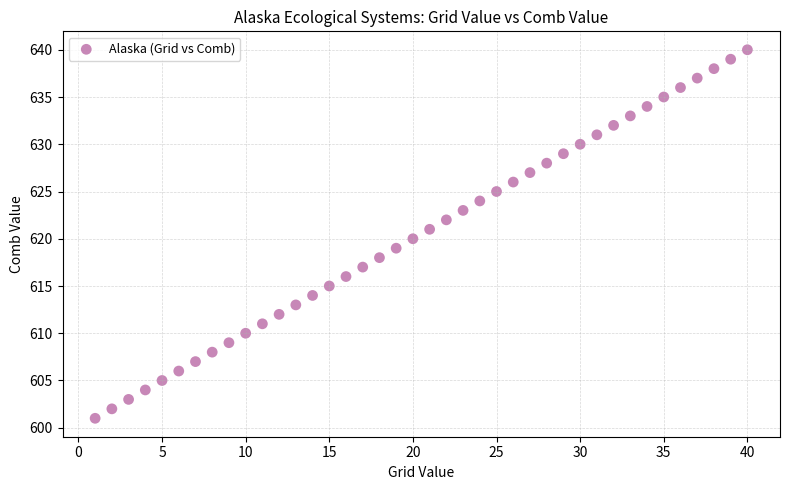

What is the range of X values (max minus min)?

39